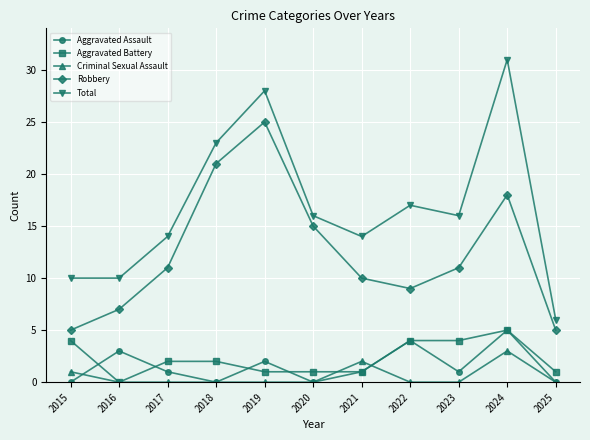

Where does the Aggravated Assault series first go above 1?

2016